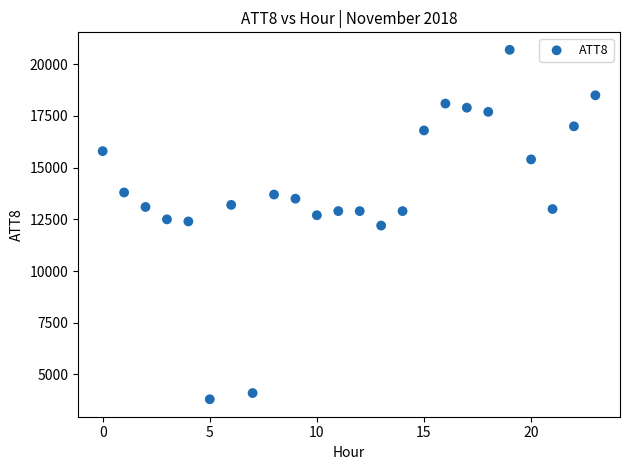

What is the range of Y values (max minus min)?

16900